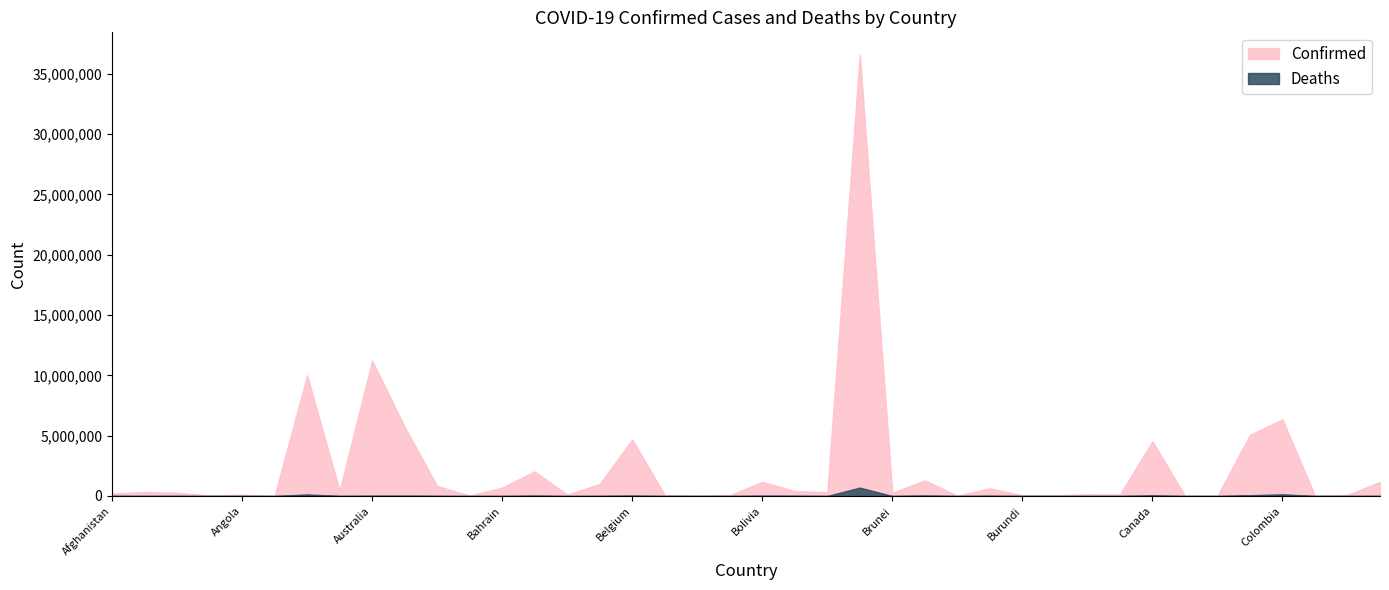

How many lines are shown in the chart?

2